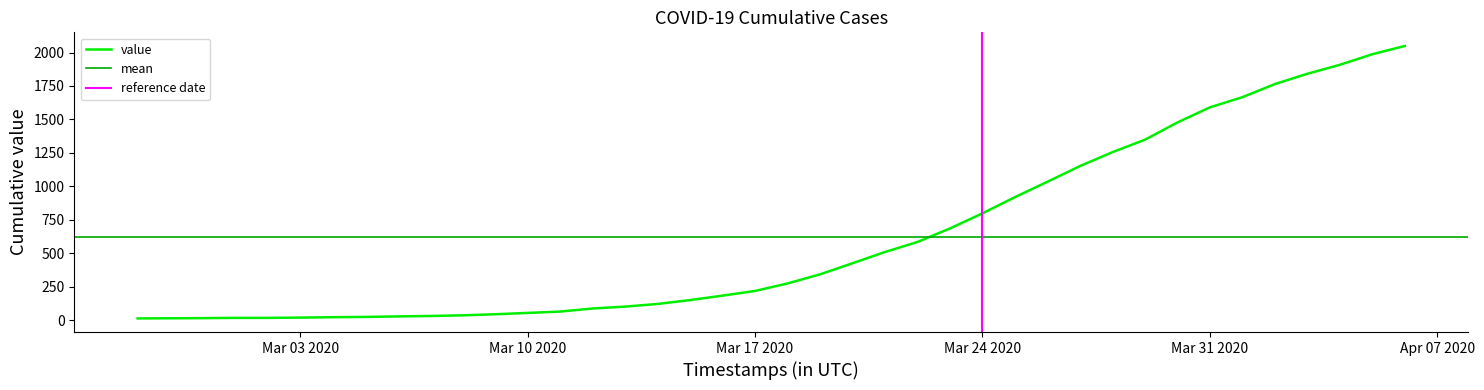

At which label is the value closest to 1031?

2020-03-26